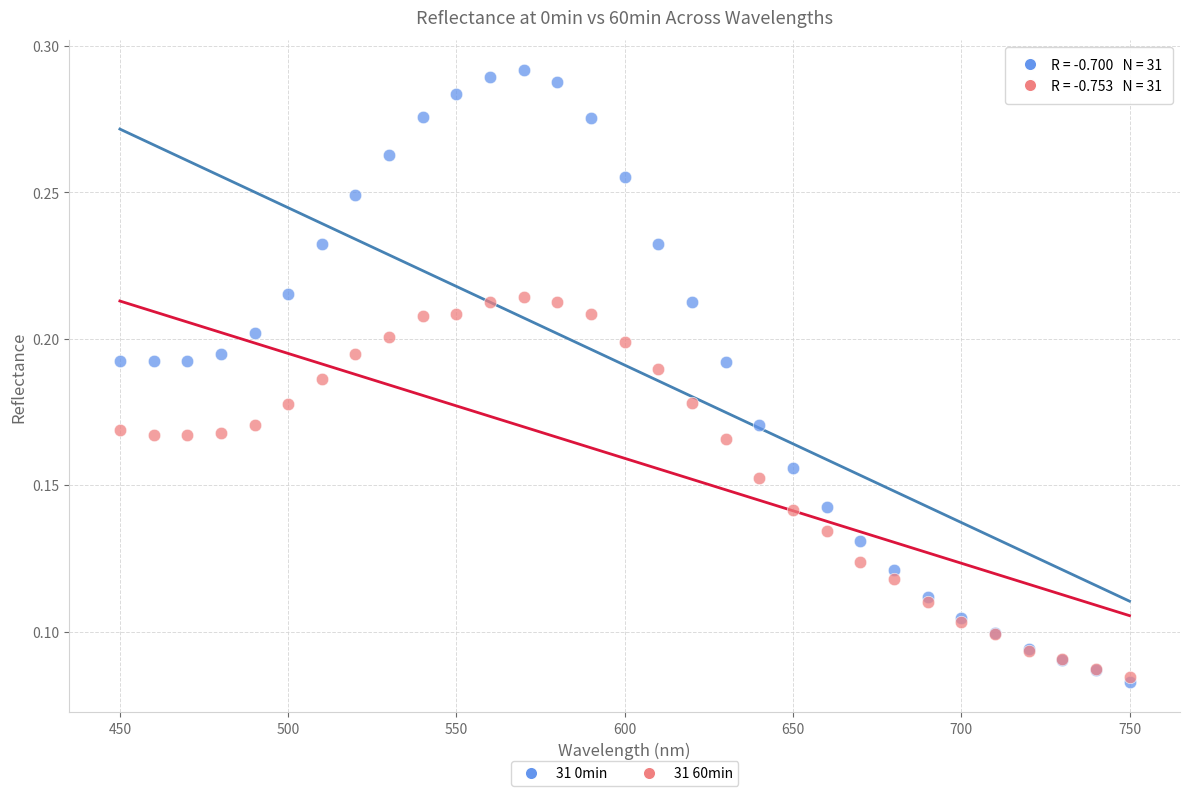

Which series has the widest spread of Y values?

31 0min